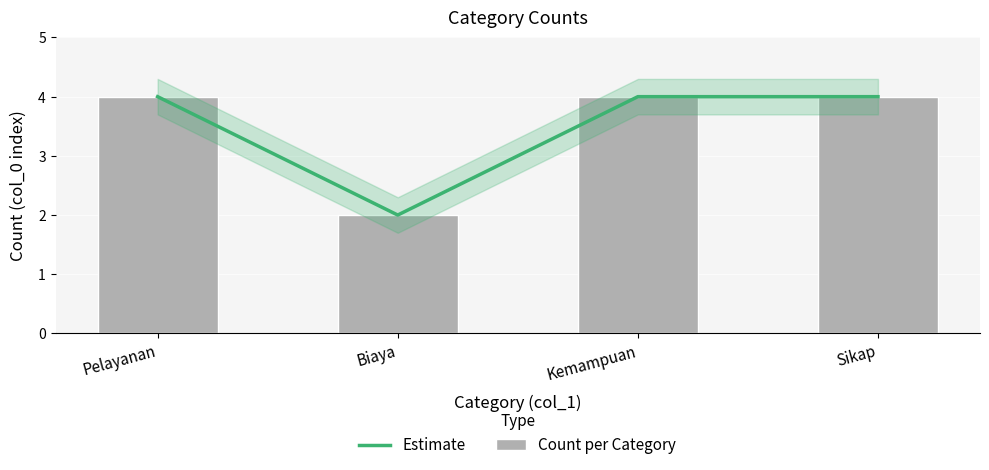

What is the label of the 3rd bar from the left?

Kemampuan